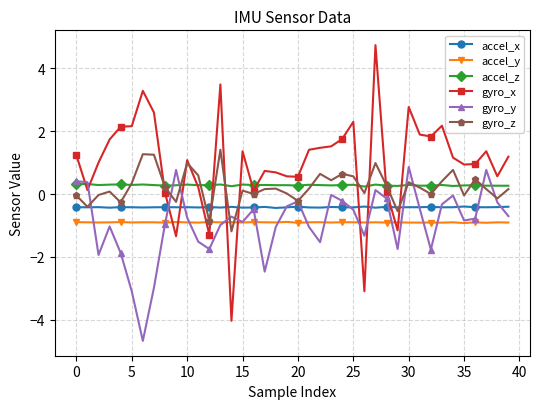

What is the maximum value for gyro_z?

1.4